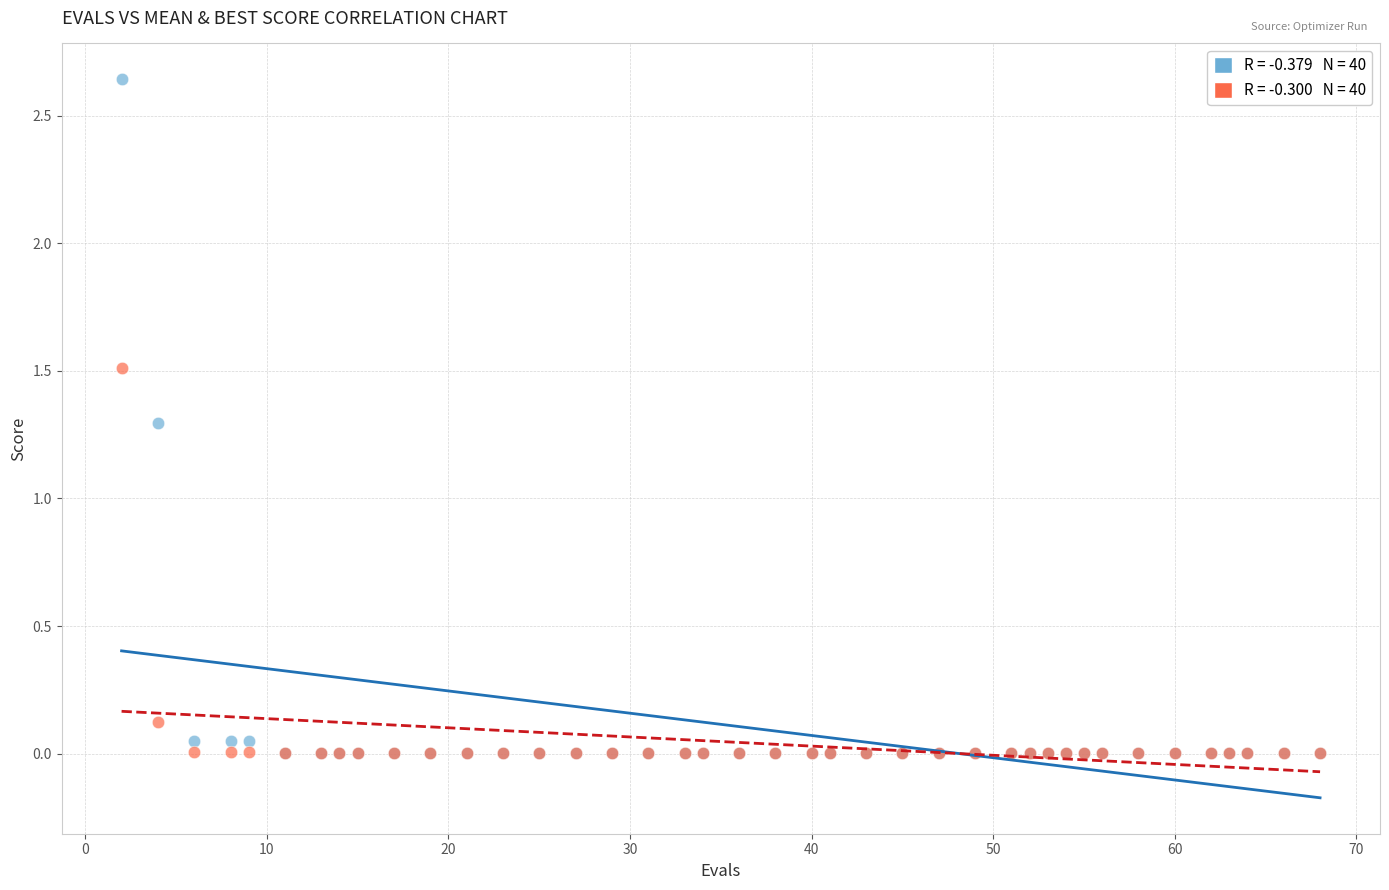

Across all series, what Y value is closest to 1?

1.3